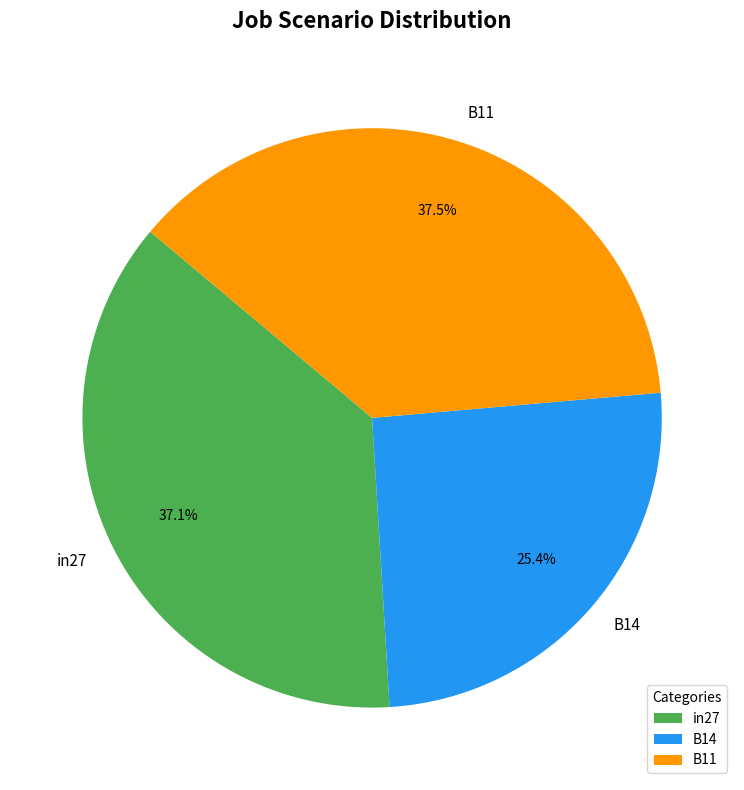

Do in27 and B14 together represent more than half of the pie?

Yes